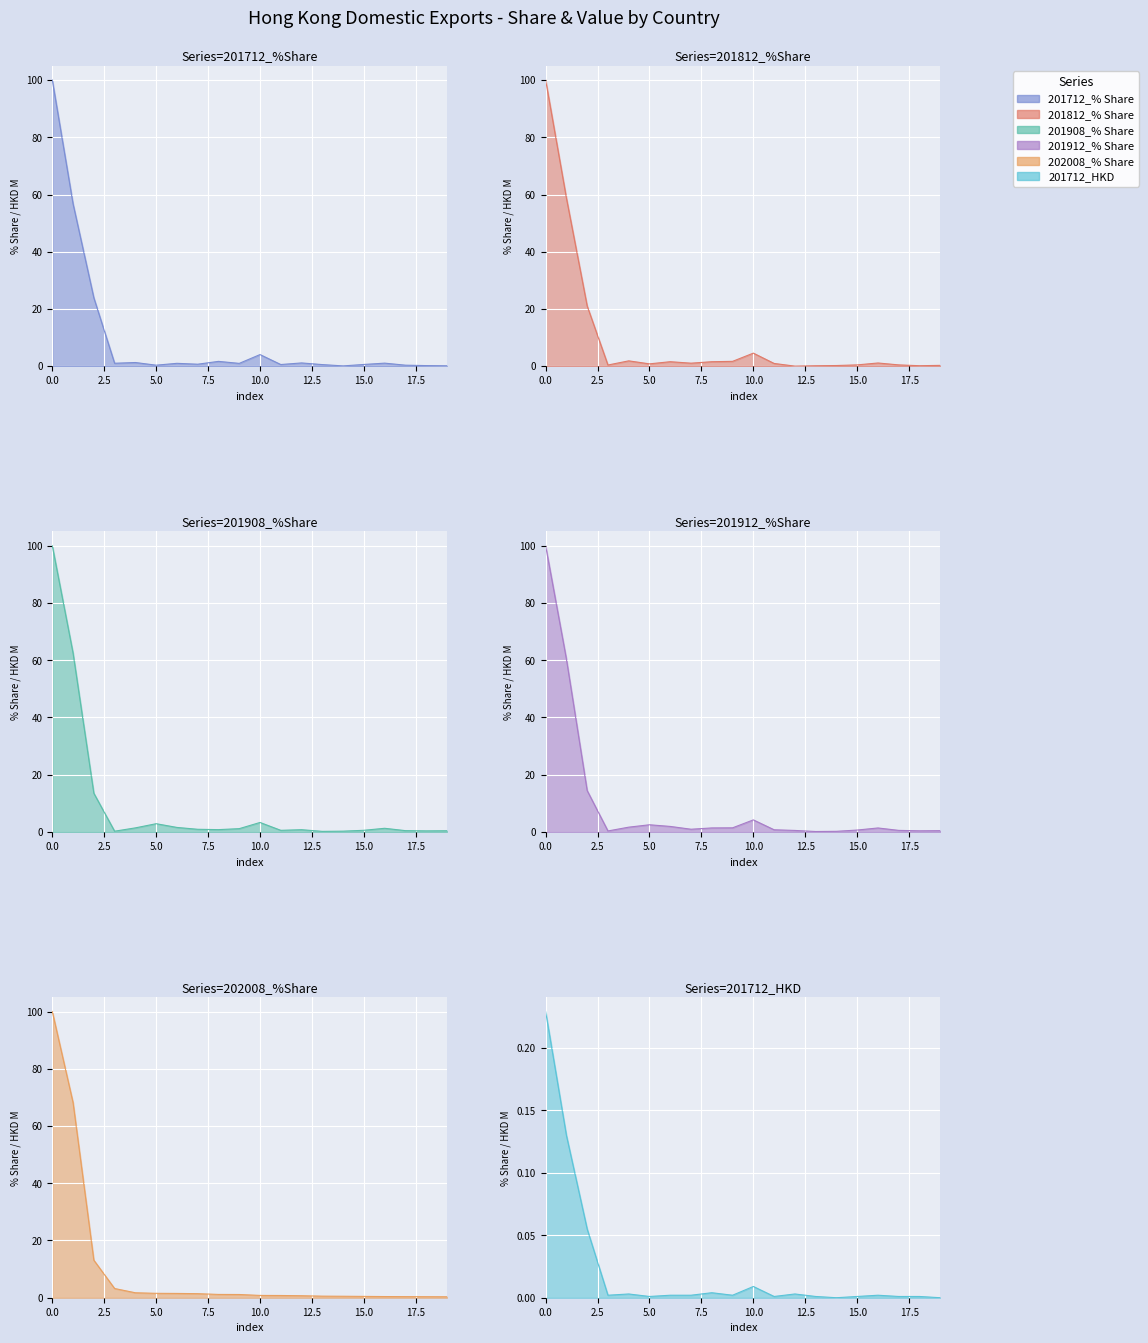

Which series has the widest spread of values?

201812_% Share